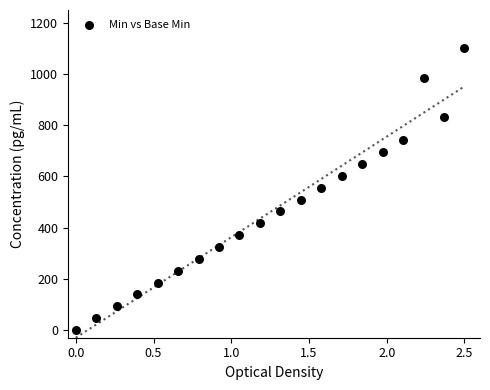

What is the range of Y values (max minus min)?

1100.0